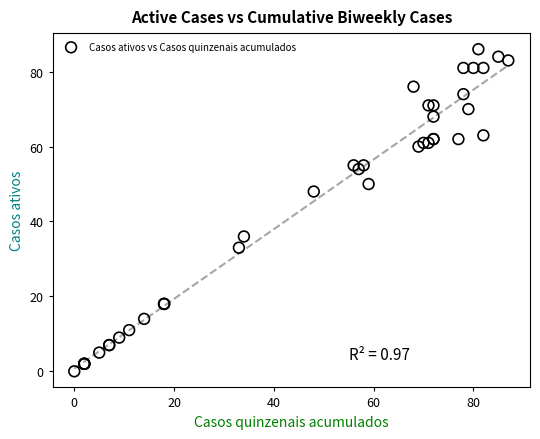

What Y value in the scatter plot is closest to 43?

48